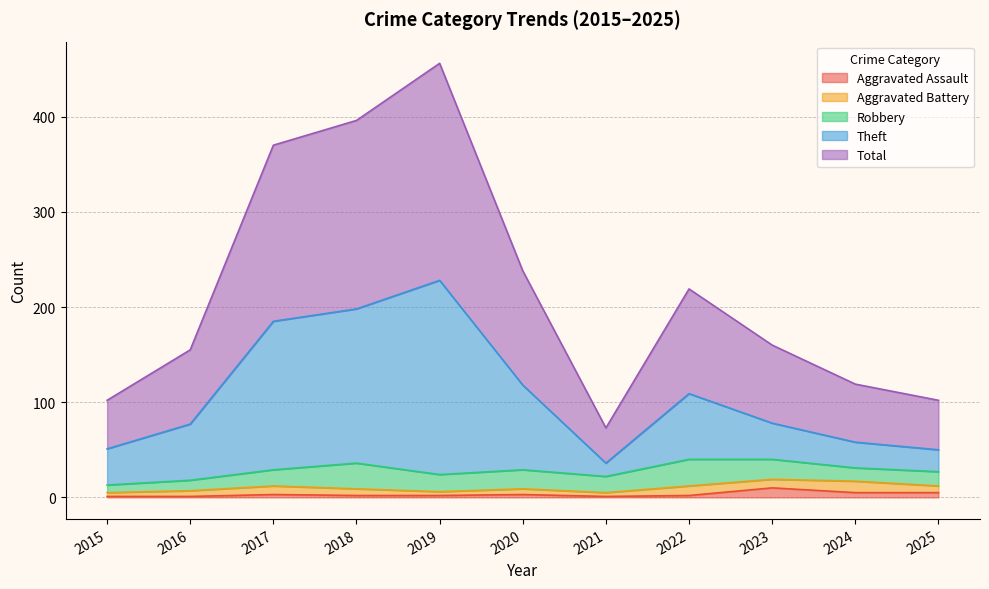

Is it true that Aggravated Assault equals 3 at 2018?

False